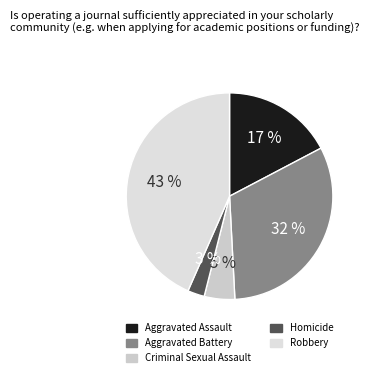

Does Aggravated Battery represent more than half of the total?

No